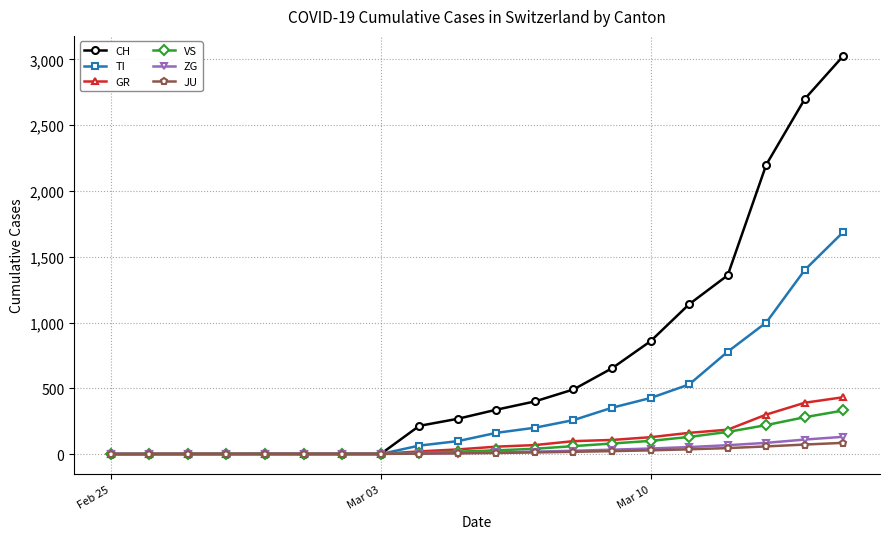

What is the highest value of the JU series?

85